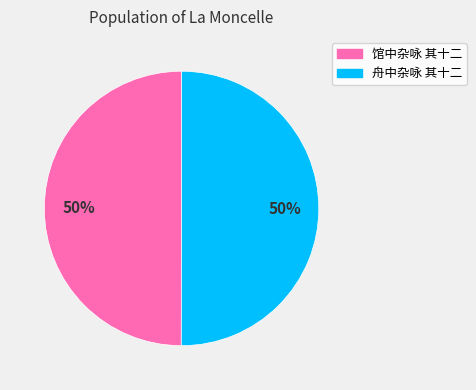

Do 舟中杂咏 其十二 and 馆中杂咏 其十二 together represent more than half of the pie?

Yes